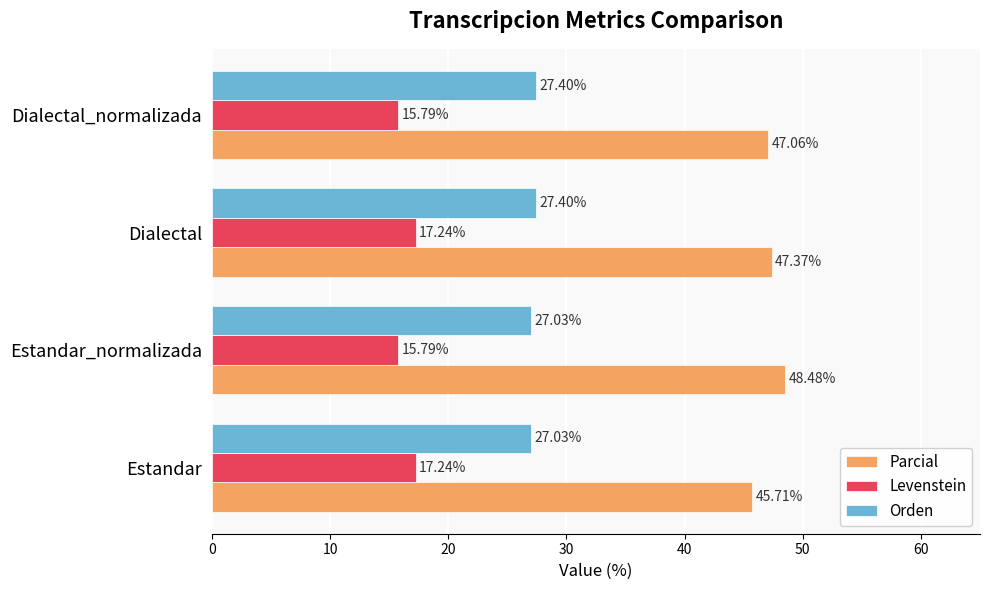

What is the difference between the highest and lowest values at Estandar?

28.5